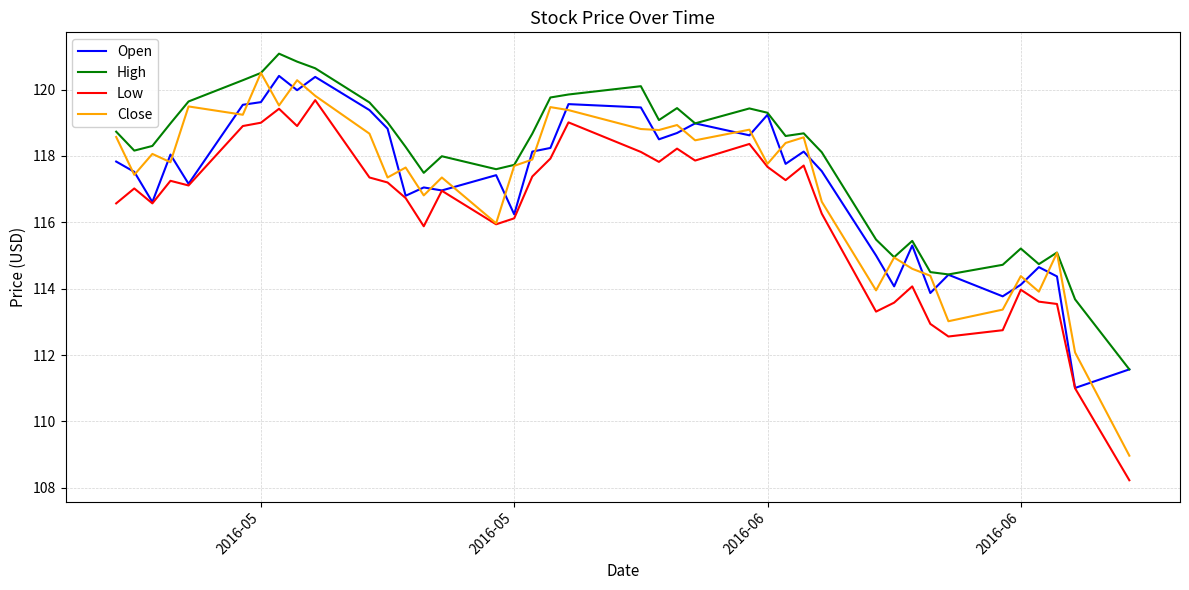

What is the highest value of the Open series?

120.4